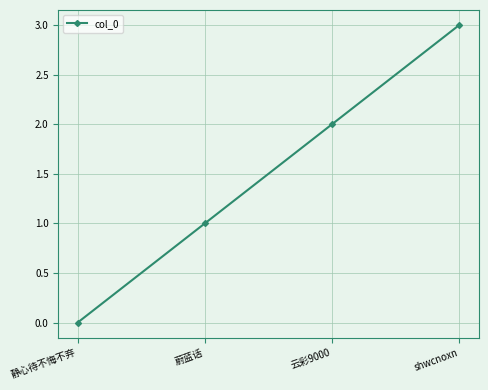

How many data points does each series have?

4